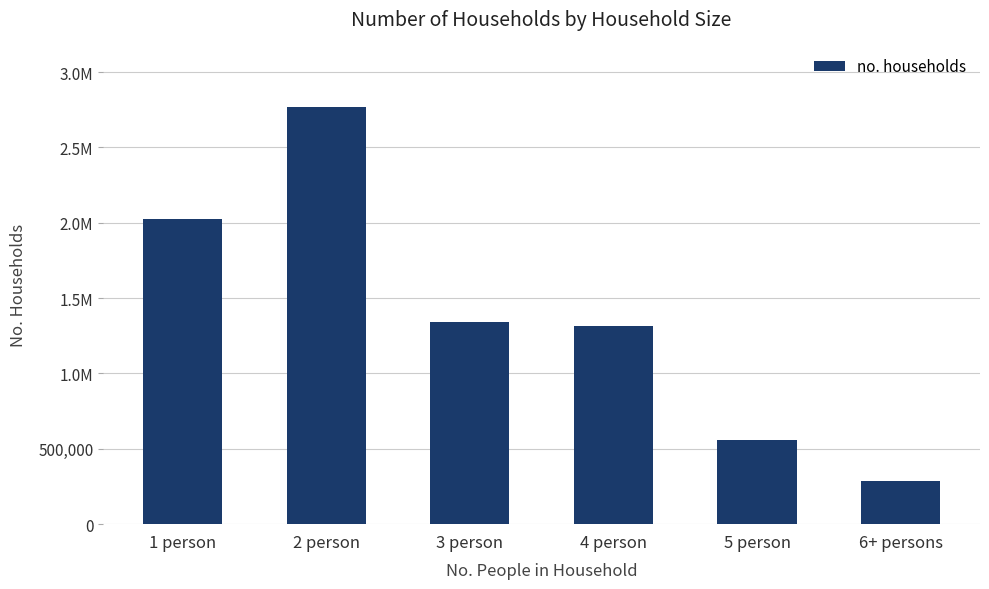

Reading left to right, extract all data points from this chart.

1 person=2023537	2 person=2768286	3 person=1338376	4 person=1313551	5 person=557262	6+ persons=285067